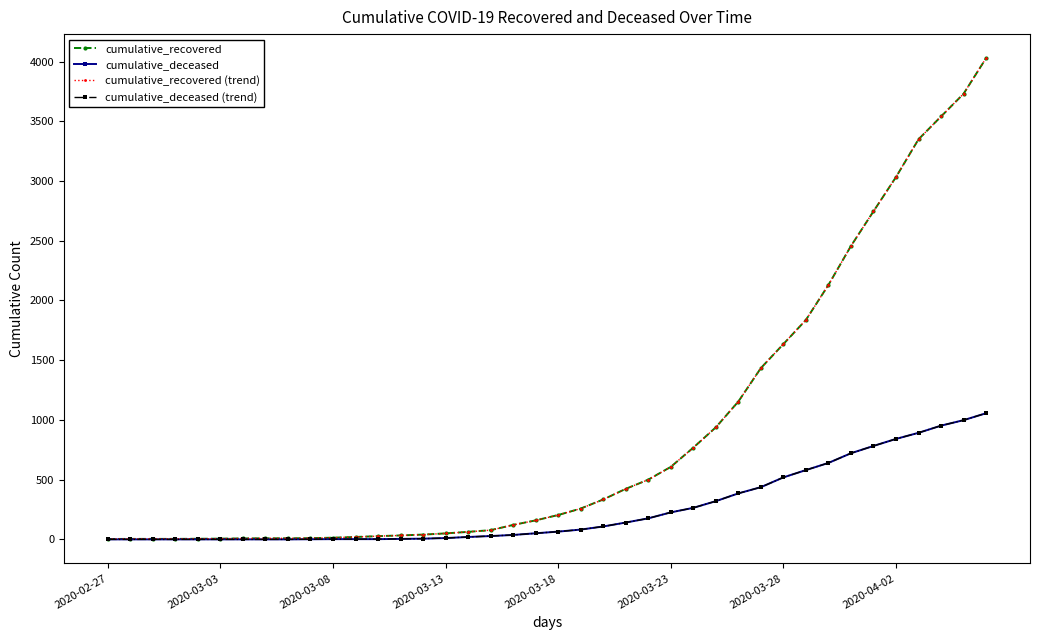

True or false: cumulative_deceased and cumulative_recovered (trend) intersect in this chart.

False